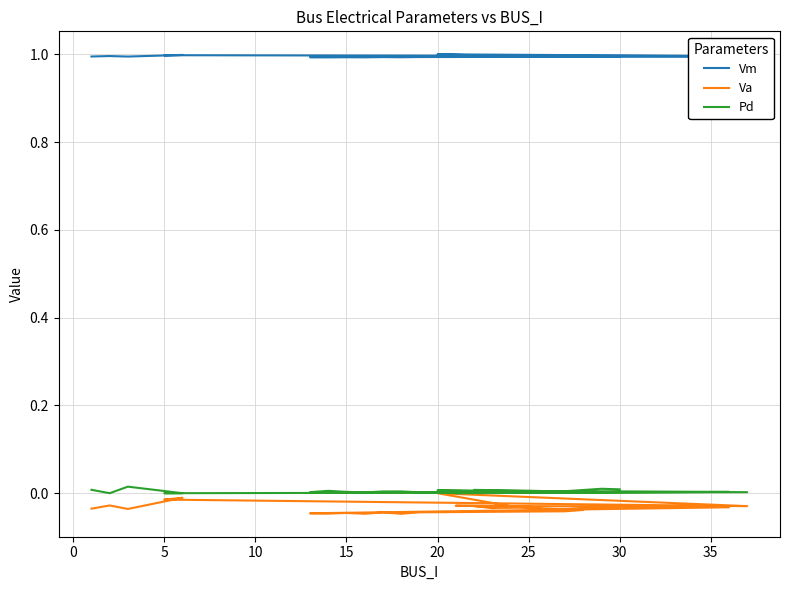

What is the greatest value displayed?

1.0